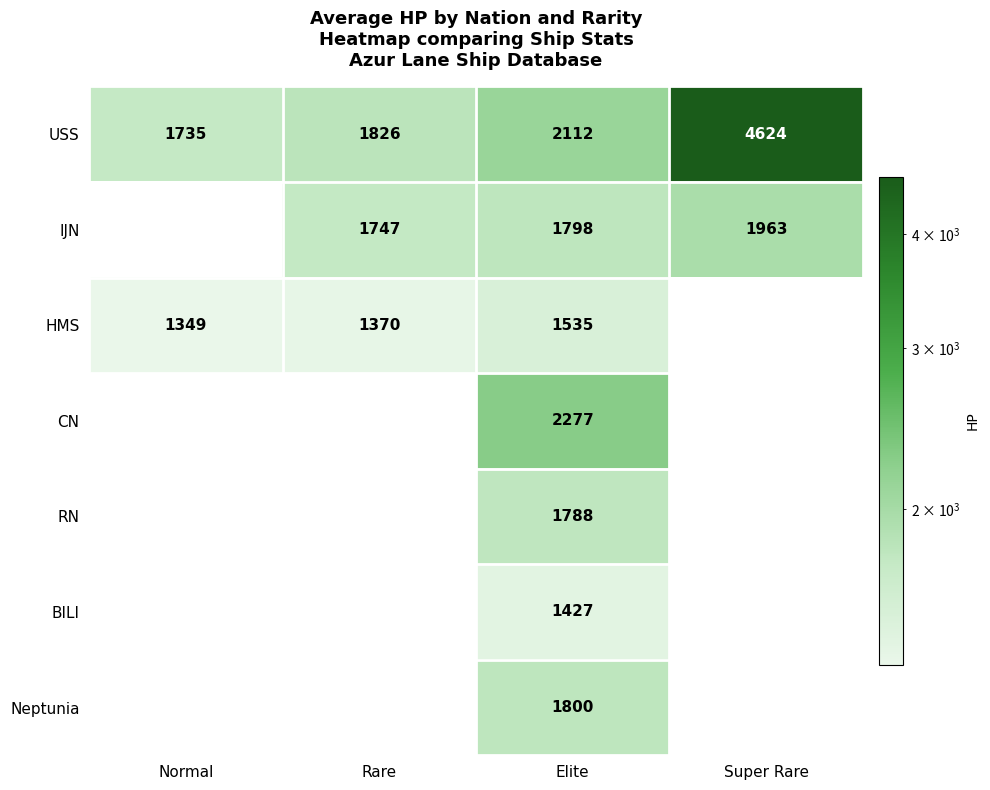

How many values in the USS series are below 2112?

2